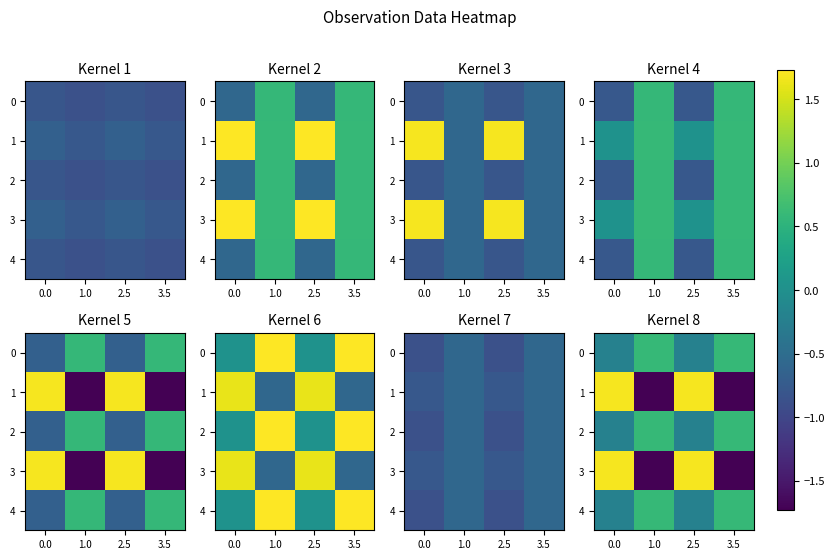

Is the value of 0 at 2.5 greater than the value of 2 at 0.0?

No